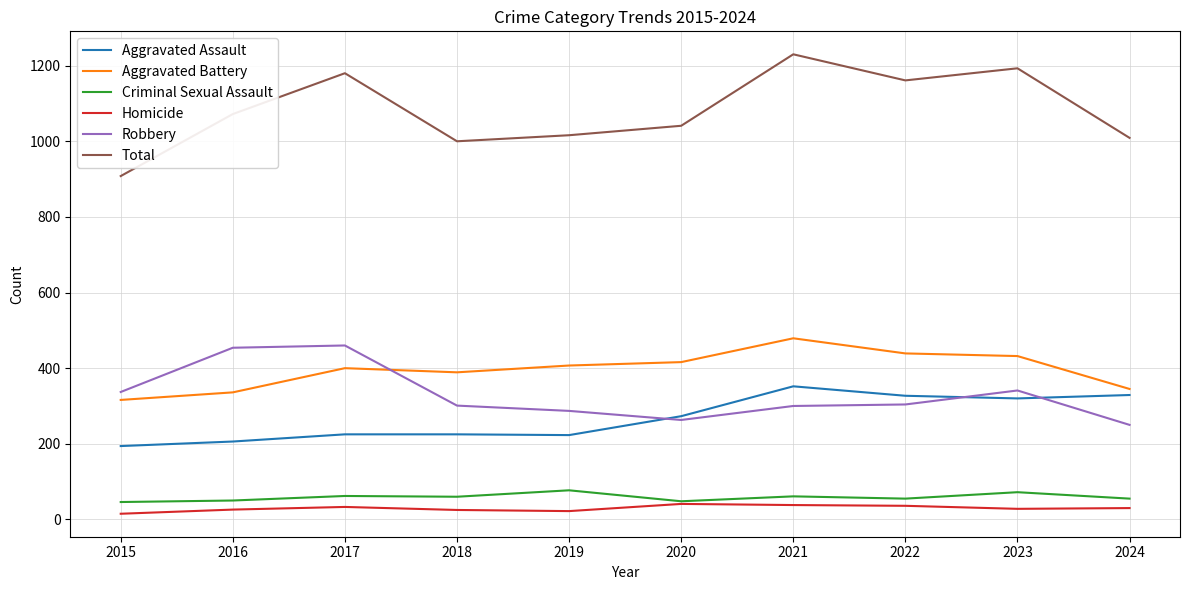

What is the difference between the highest and lowest values at 2017?

1147